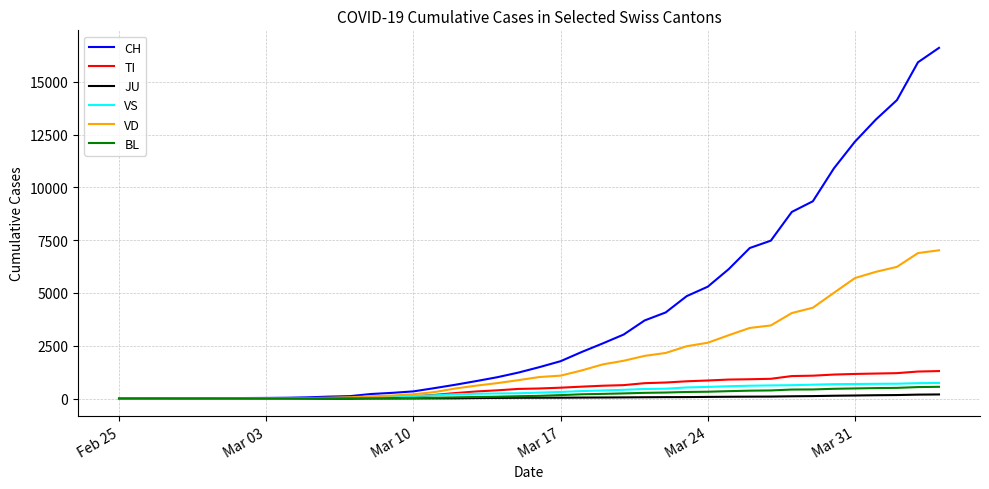

What is the maximum value for CH?

16605